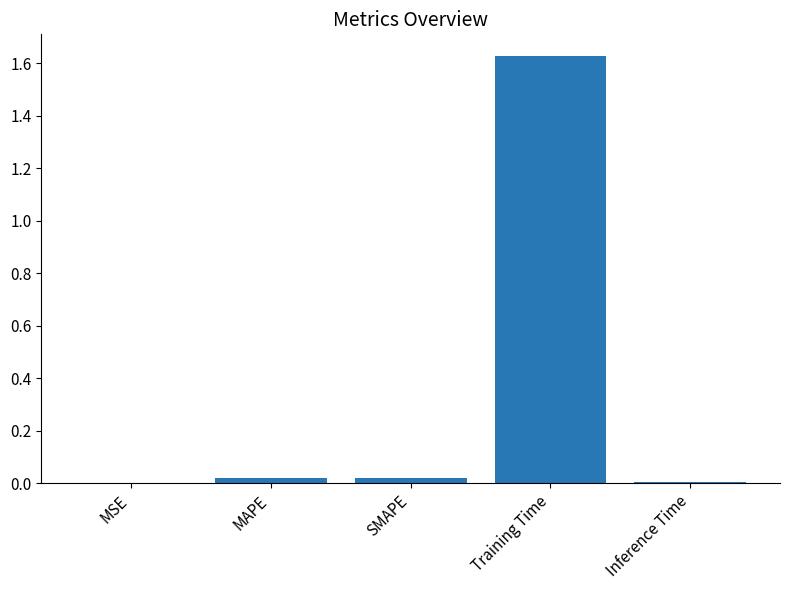

The value at Inference Time is 0.0. True or false?

True